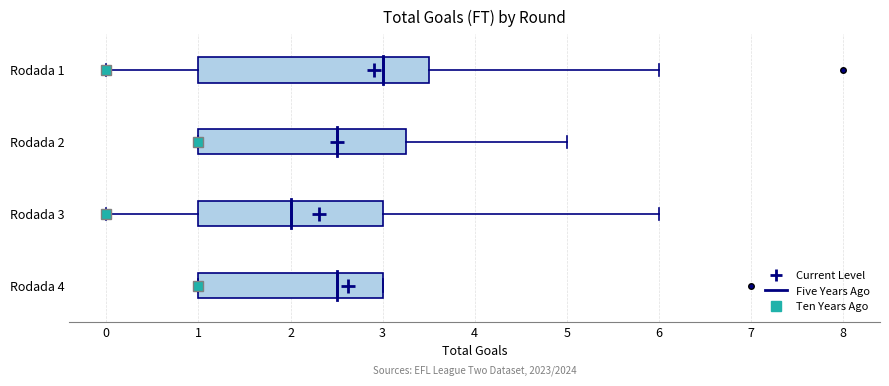

Where is the right edge of the box for Rodada 4 on the x-axis? The values are not printed on the chart, so give them approximately, as read against the axis.

3.0